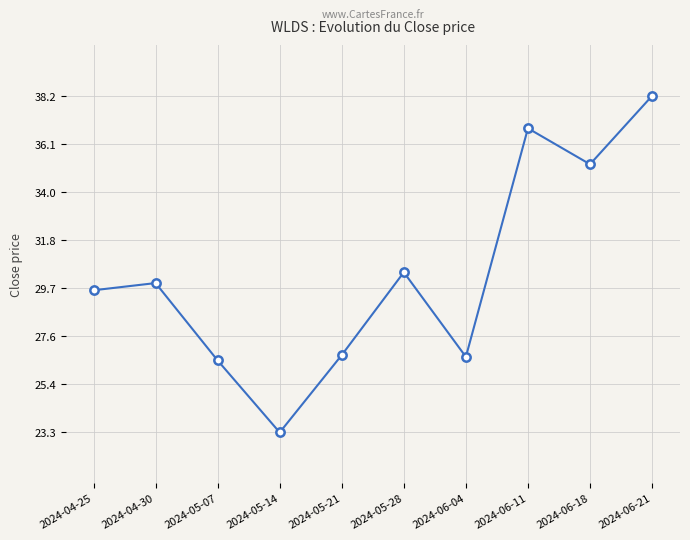

True or false: there are more than 1 points higher than both neighbors.

True